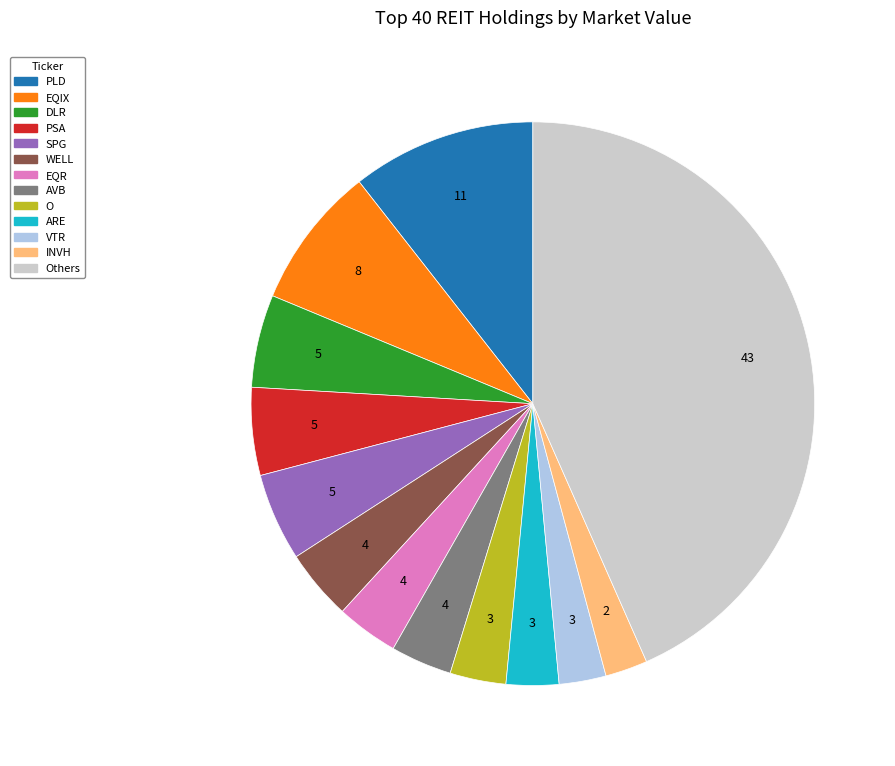

Is there any slice that represents more than half of the pie?

No